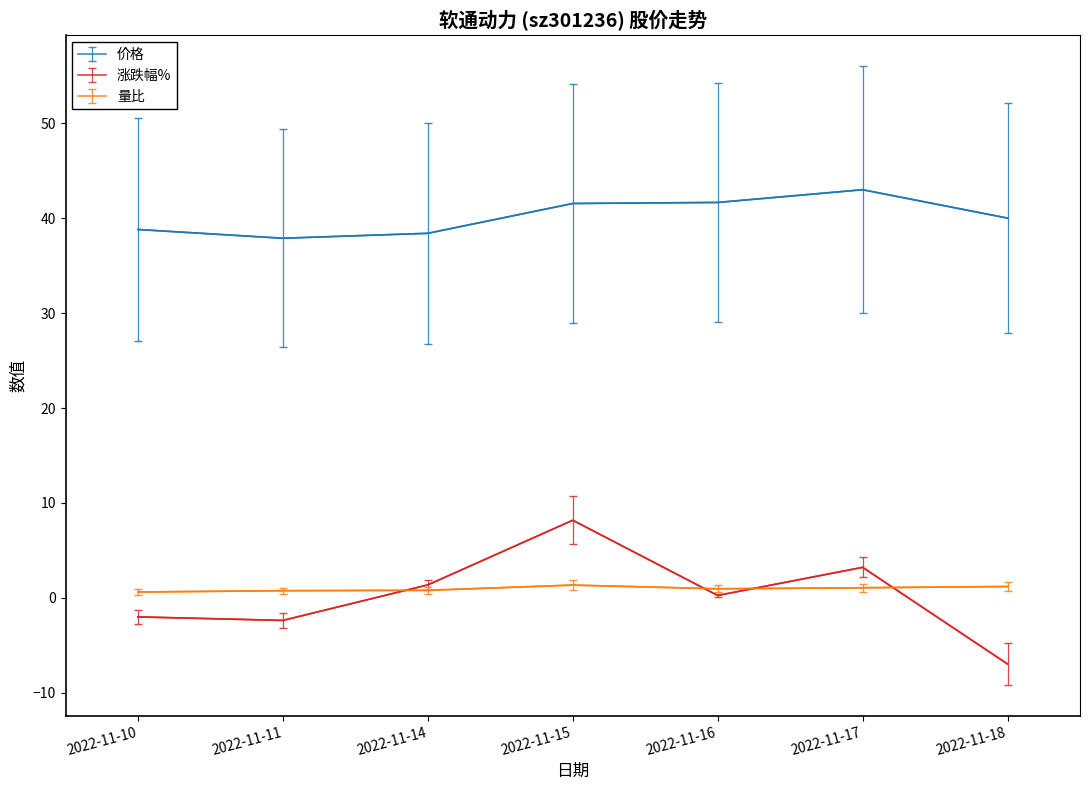

True or false: 价格 and 涨跌幅% intersect in this chart.

False